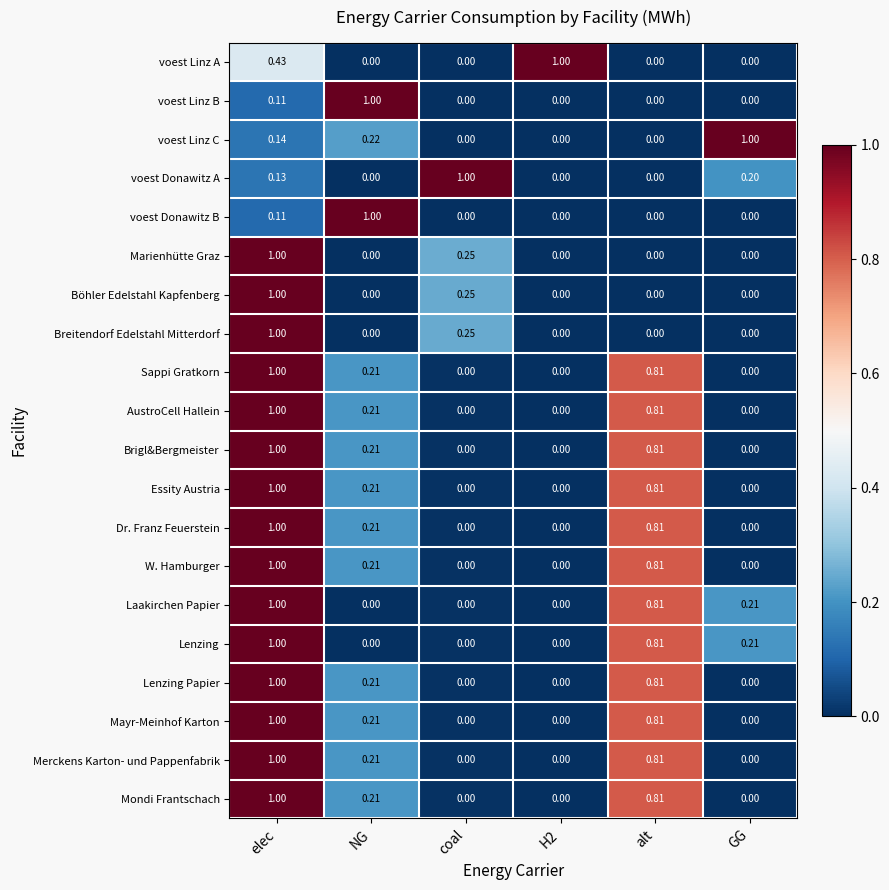

At which category is the sum across all series the highest?

elec